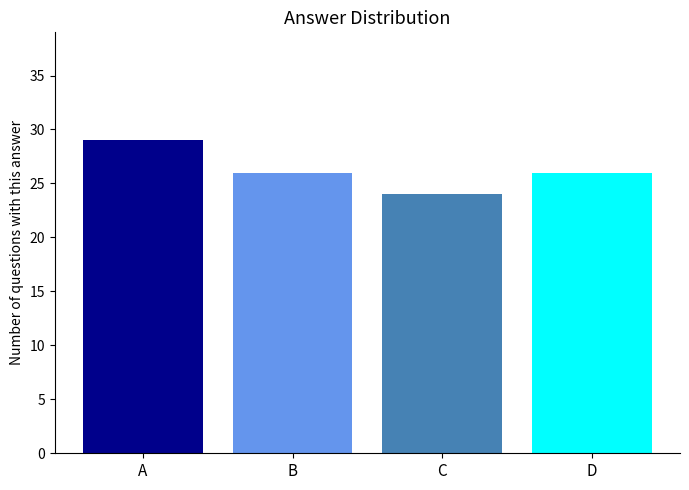

List the labels in order of value, smallest first.

C, B, D, A